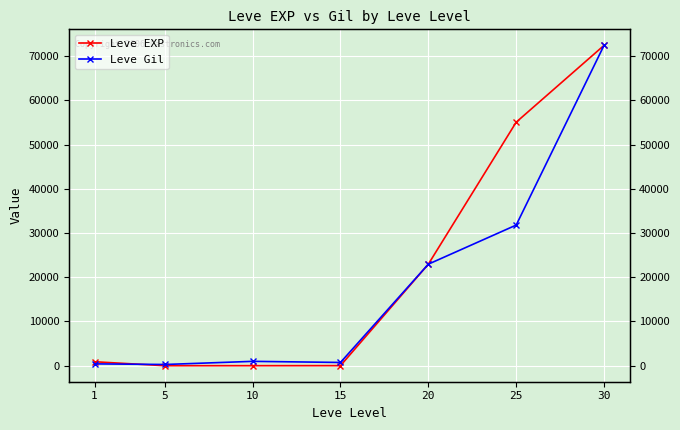

What is the sum of the Leve Gil values at 25 and 5?

32080